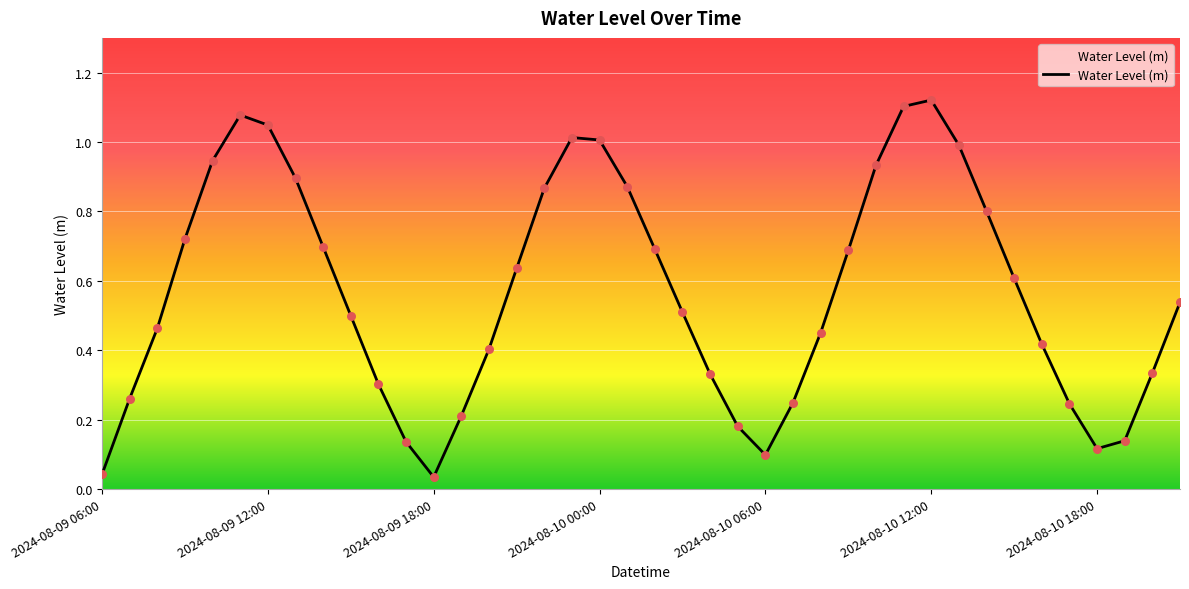

How many lines are shown in the chart?

1